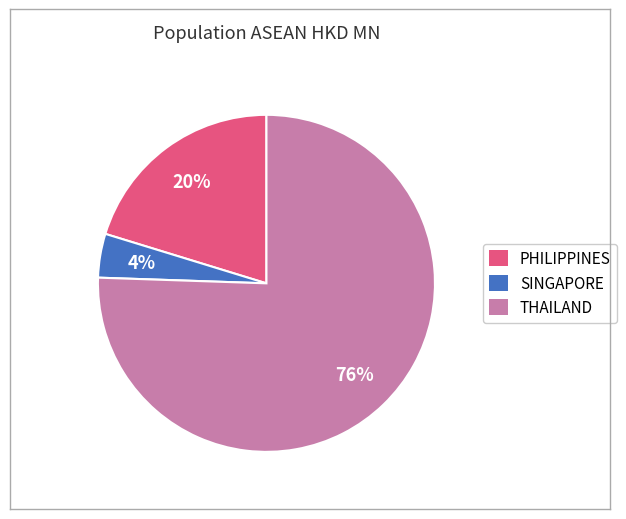

Between SINGAPORE and THAILAND, which is larger?

THAILAND